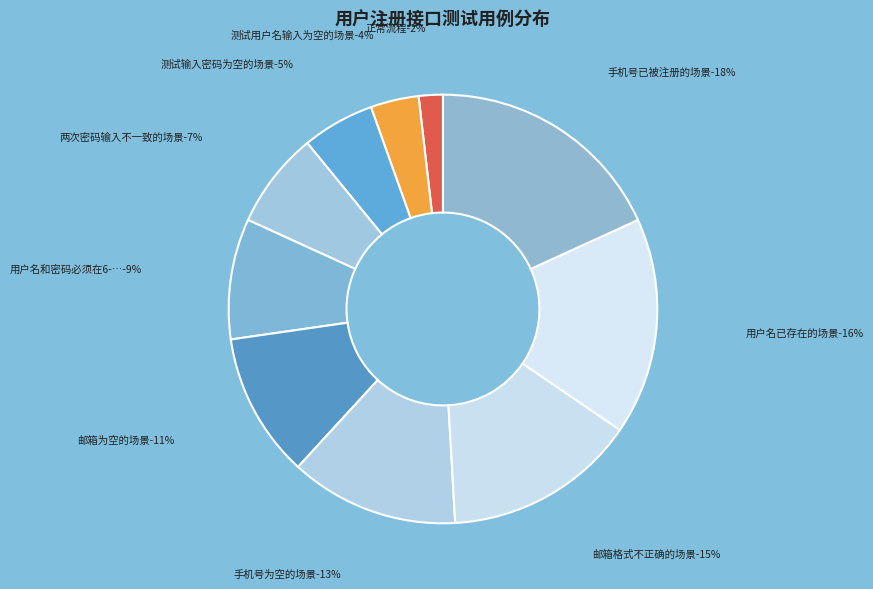

What is the total percentage of 测试用户名输入为空的场景 and 测试输入密码为空的场景?

9.1%